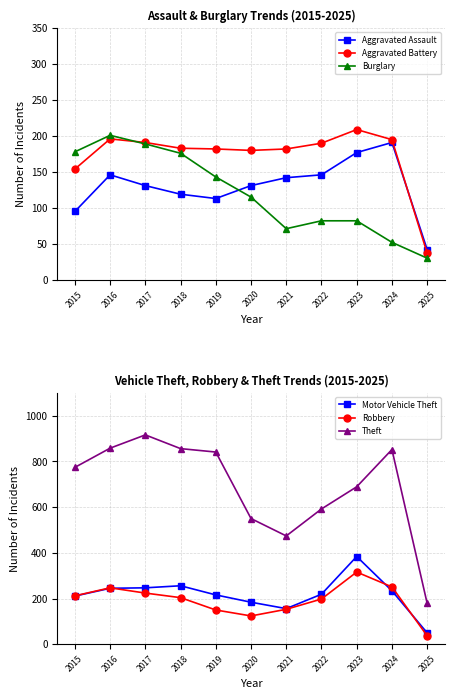

How many times do Aggravated Battery and Burglary cross each other?

1